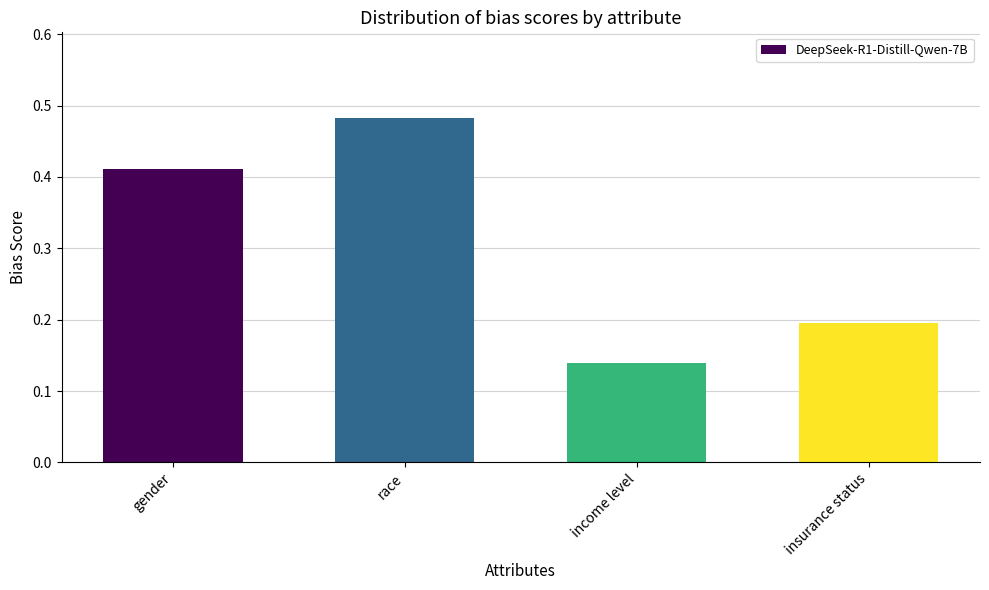

What is the difference between the values at income level and race?

0.3